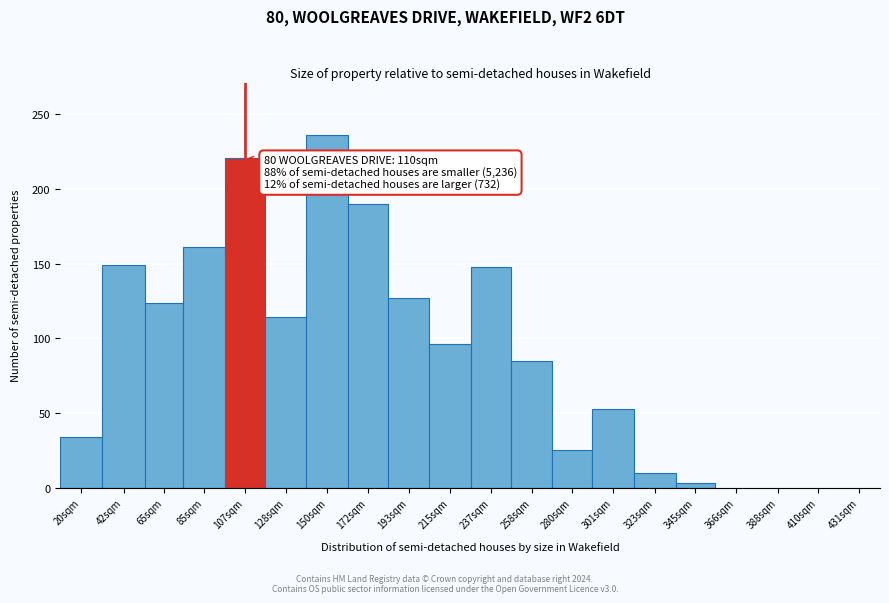

Which label corresponds to the largest value in the chart?

150sqm